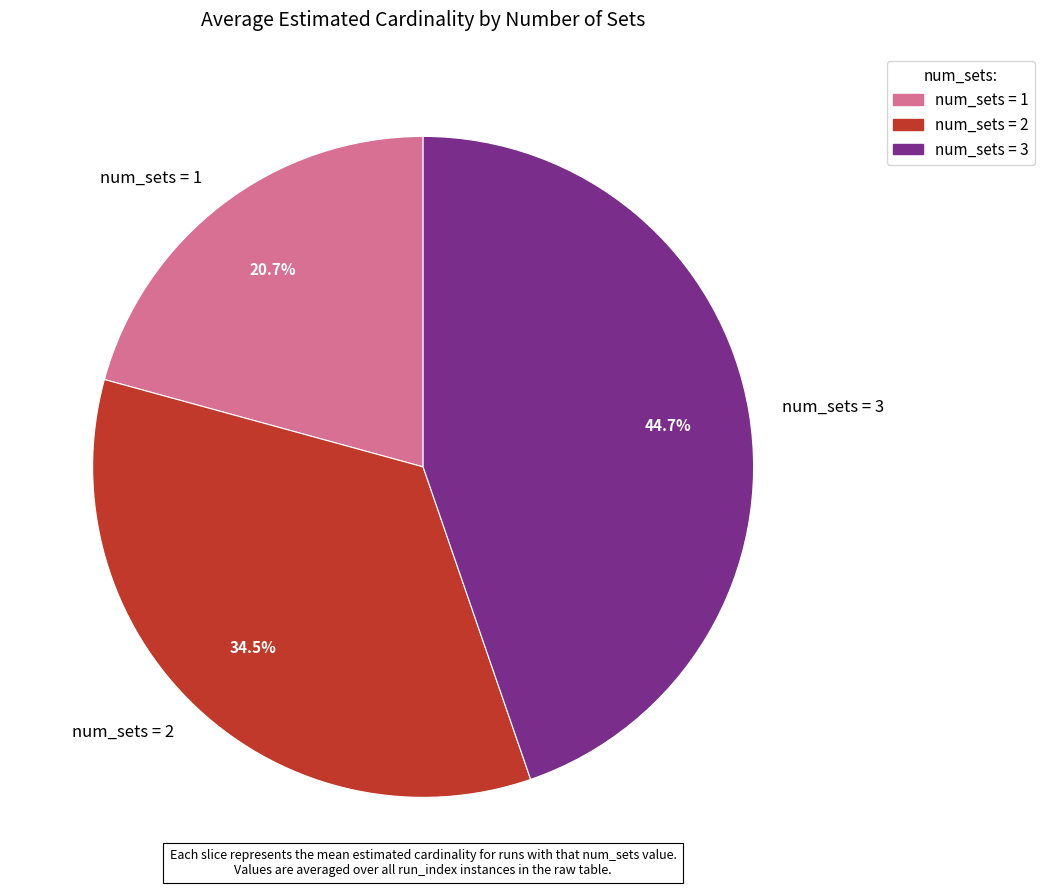

Combined, what portion of the pie is num_sets = 2 and num_sets = 1?

55.3%